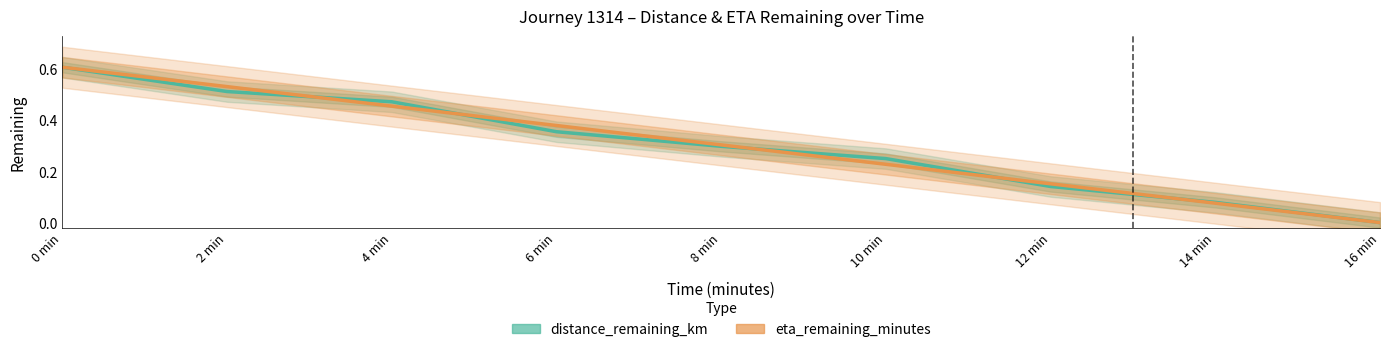

At which label does eta_remaining_minutes reach its minimum?

16 min